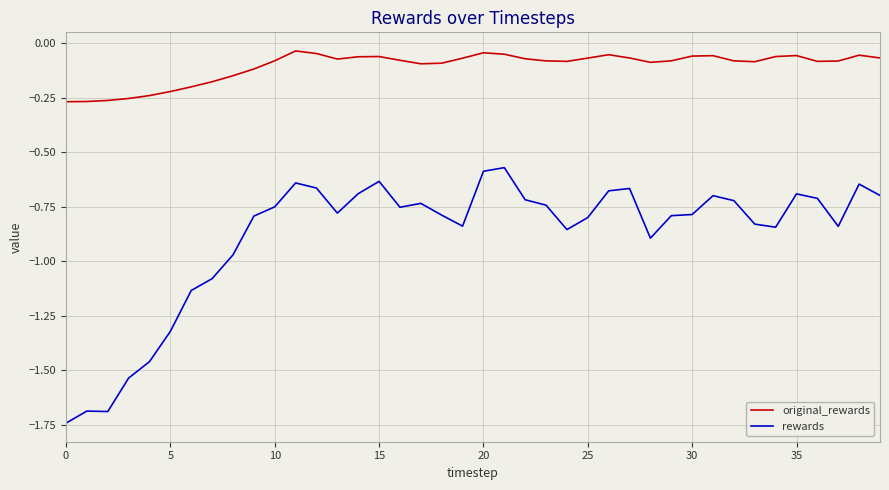

List the series in order of their overall mean, lowest first.

rewards, original_rewards